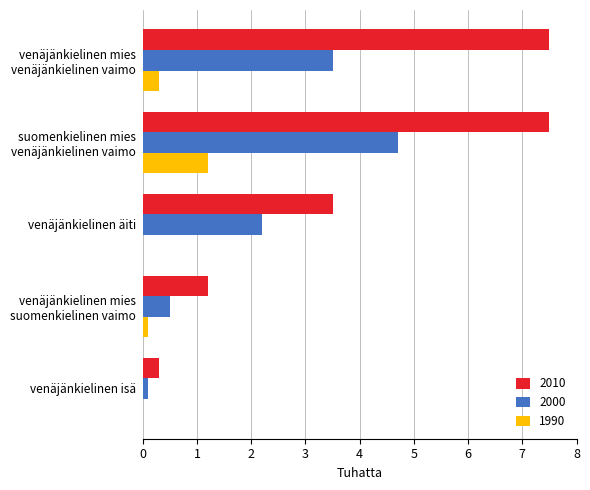

Which series has the largest total across all categories?

2010